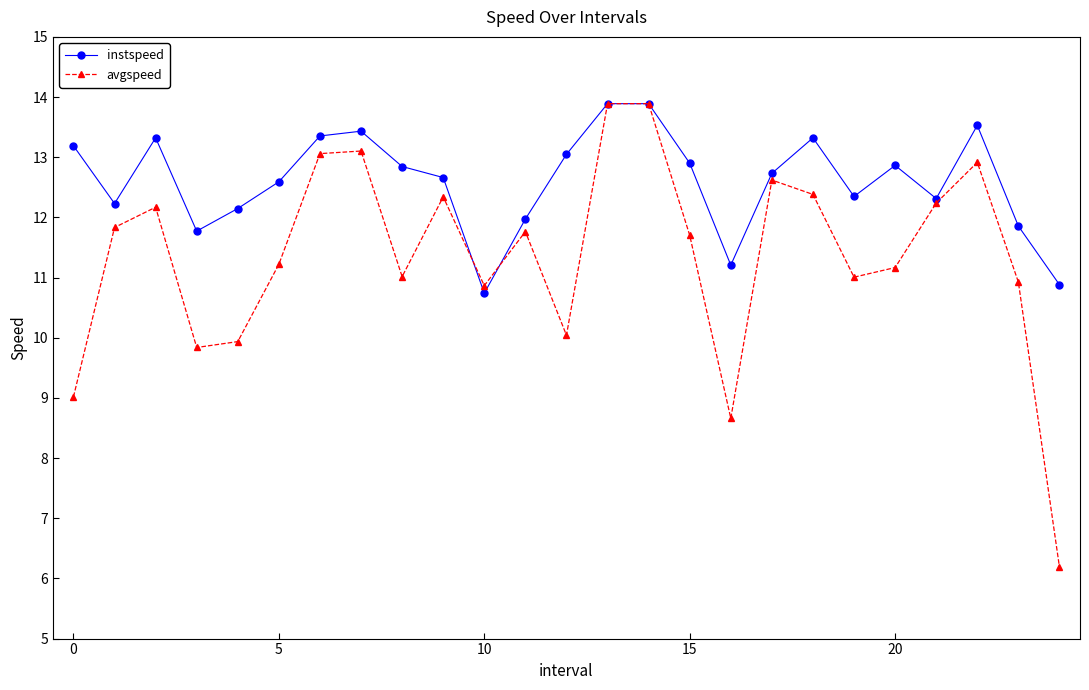

How many series are shown in this chart?

2